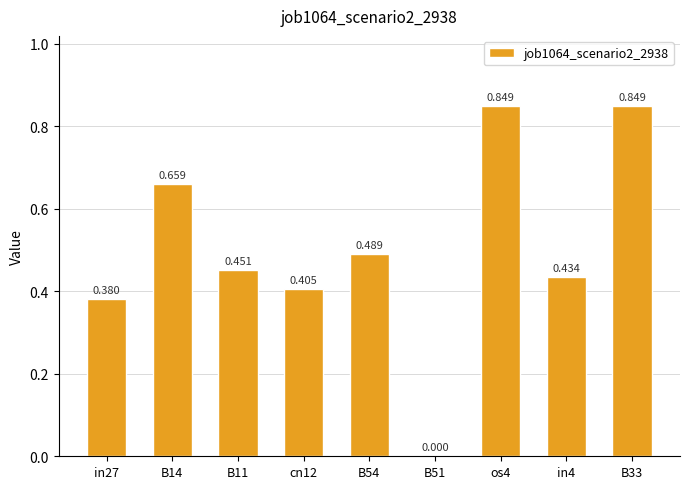

Between B14 and os4, which is larger?

os4